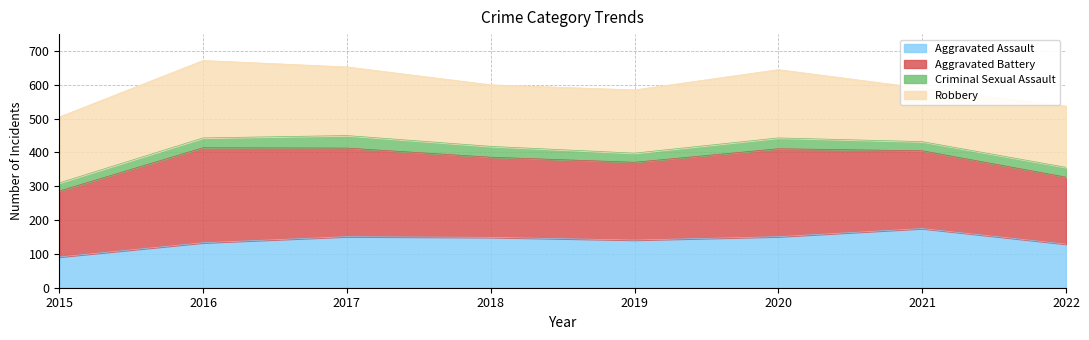

What is the minimum value for Aggravated Assault?

91